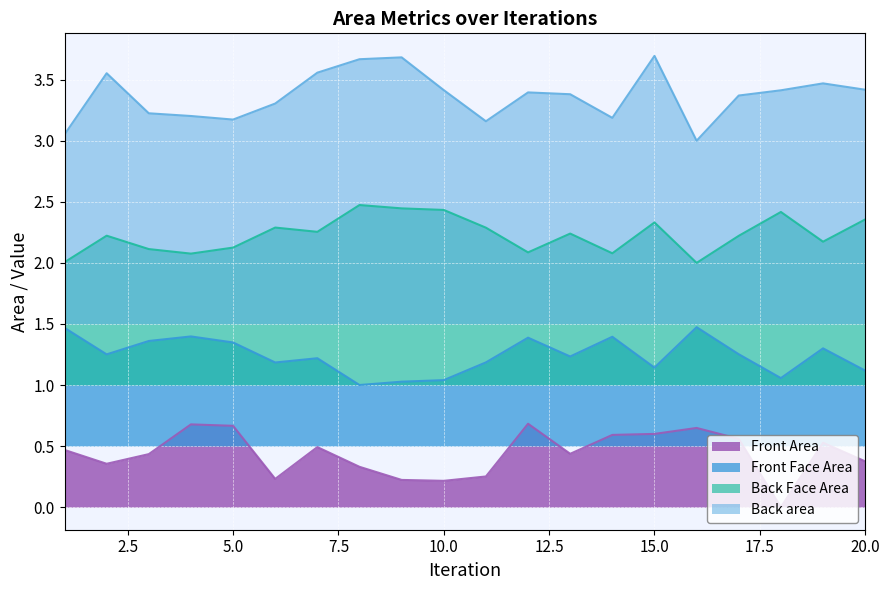

Which series has the largest range (max minus min)?

Back area